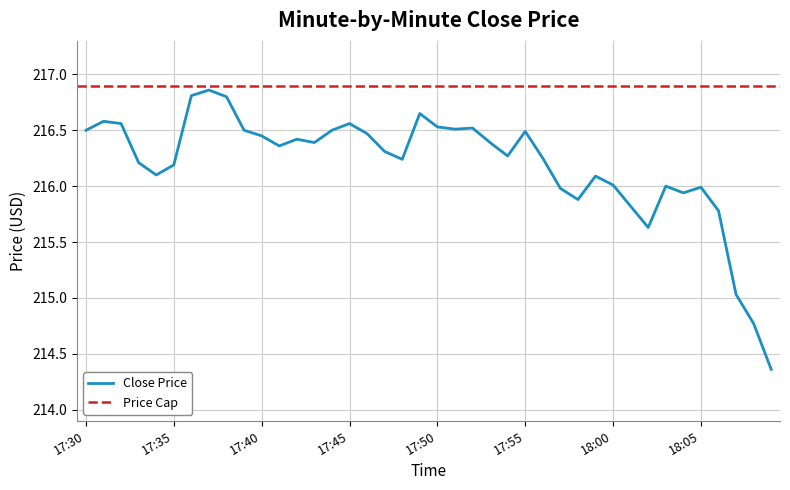

What is the greatest value displayed?

216.9